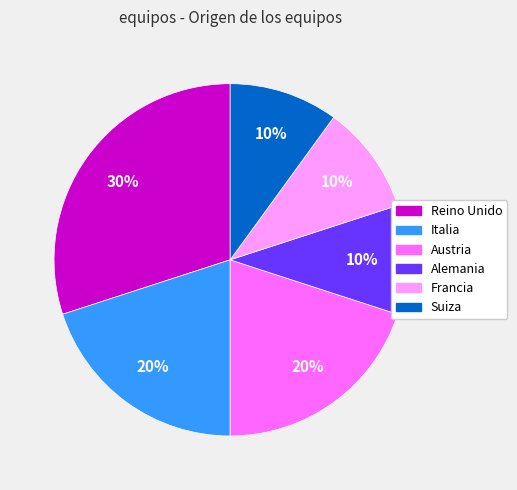

Is Austria the majority of the pie?

No